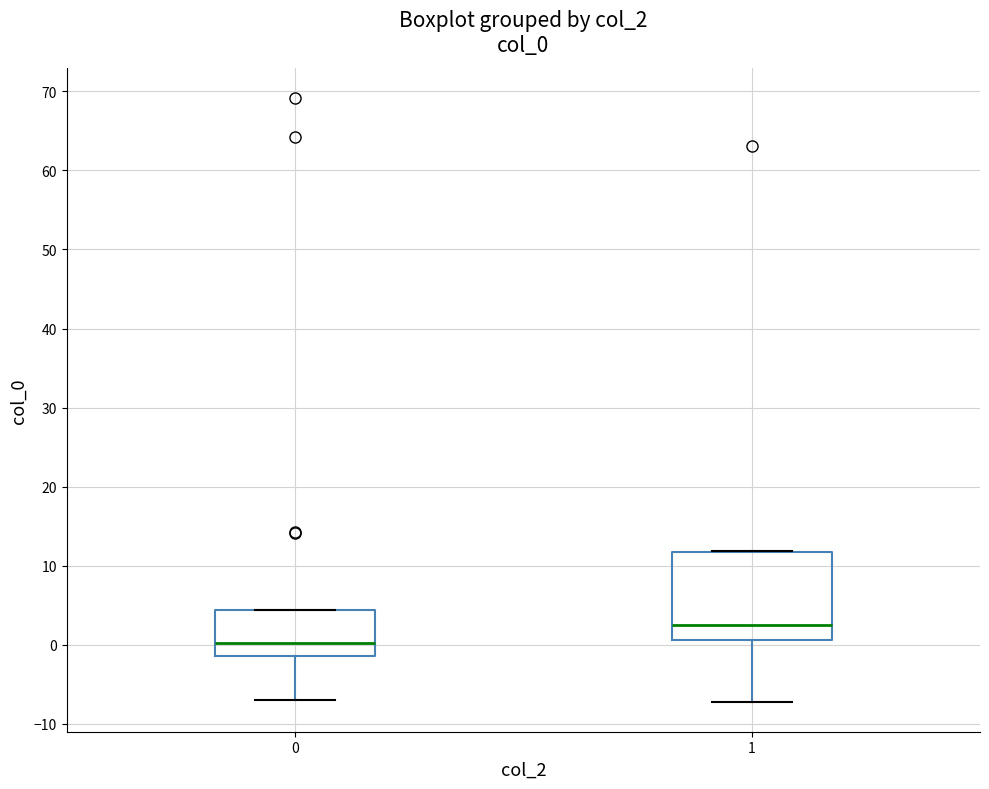

Reading left to right, read every box against the y-axis: the position of its median line, the range the box covers, and the ends of its whiskers. The values are not printed on the chart, so give them approximately, as read against the axis.

0: median 0, box -1 to 4, whiskers -7 to 4
1: median 2, box 1 to 12, whiskers -7 to 12